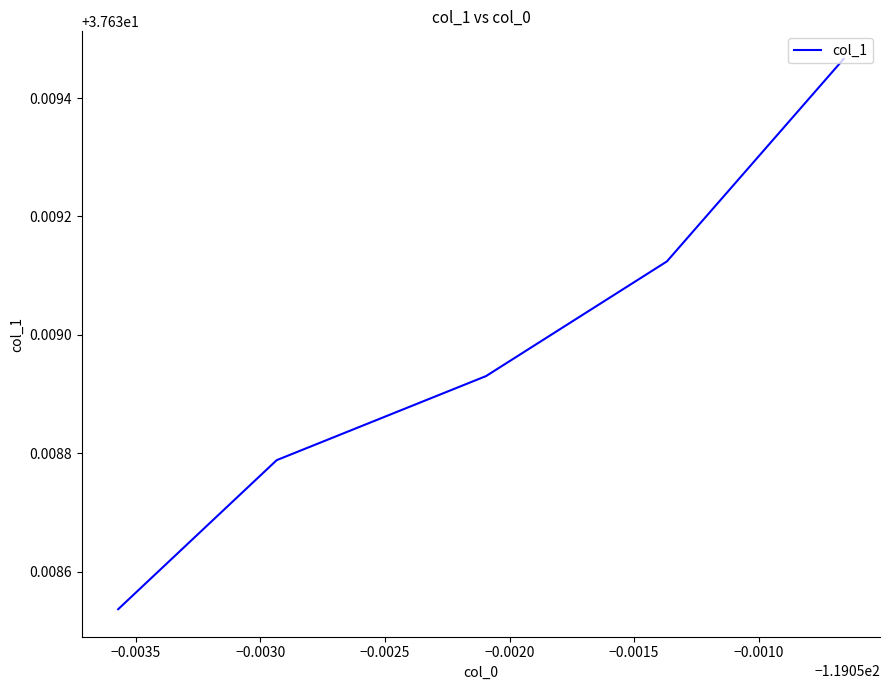

Does the chart have visible grid lines?

No